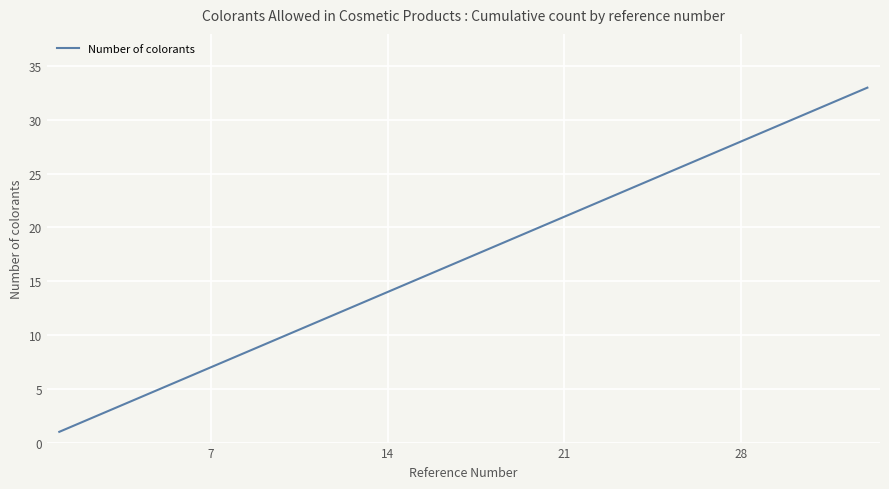

What is the smallest value displayed?

1.0